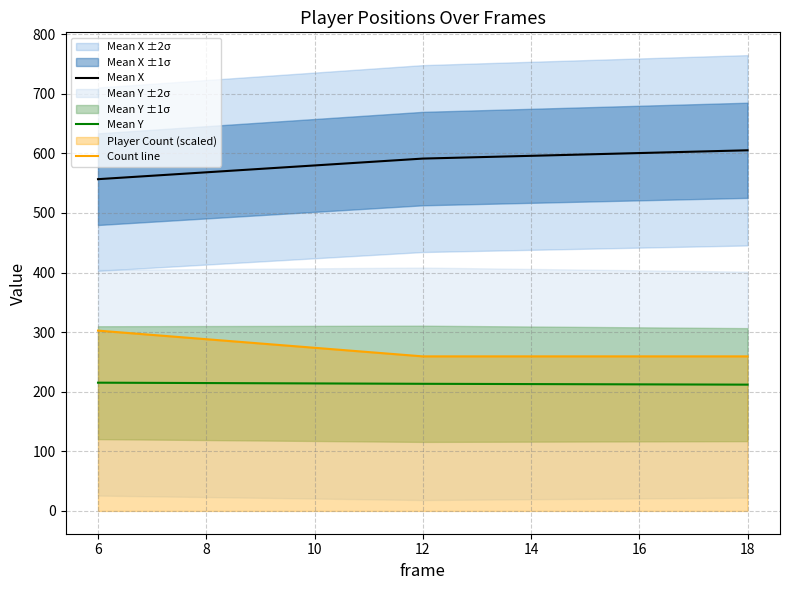

The Count line series shows 259.4 at 12. True or false?

True